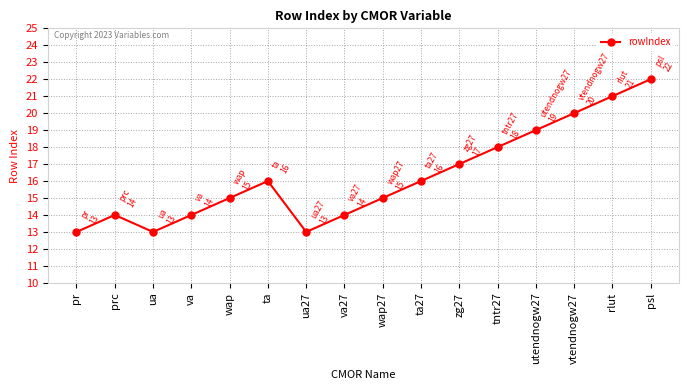

How many lines are shown in the chart?

1